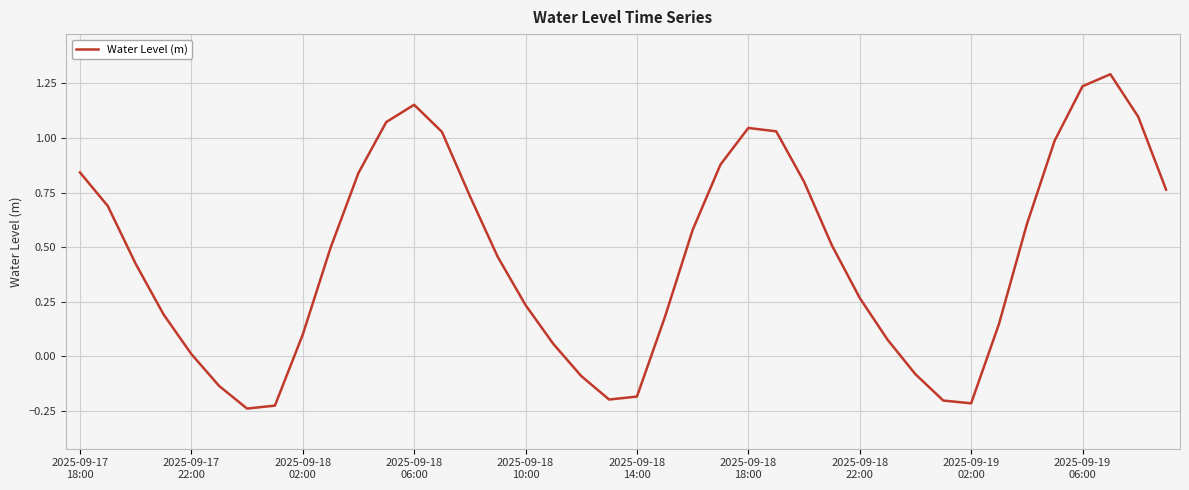

What is the difference between the maximum and minimum values?

1.5